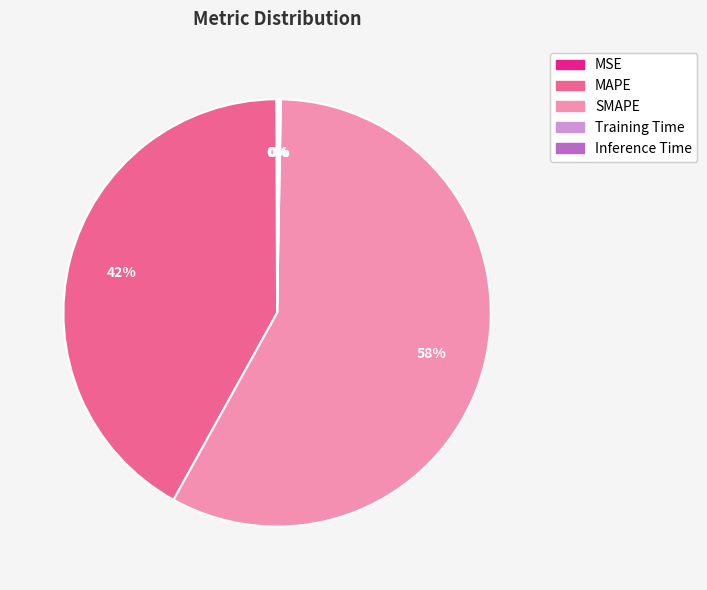

Does any single category account for the majority?

Yes